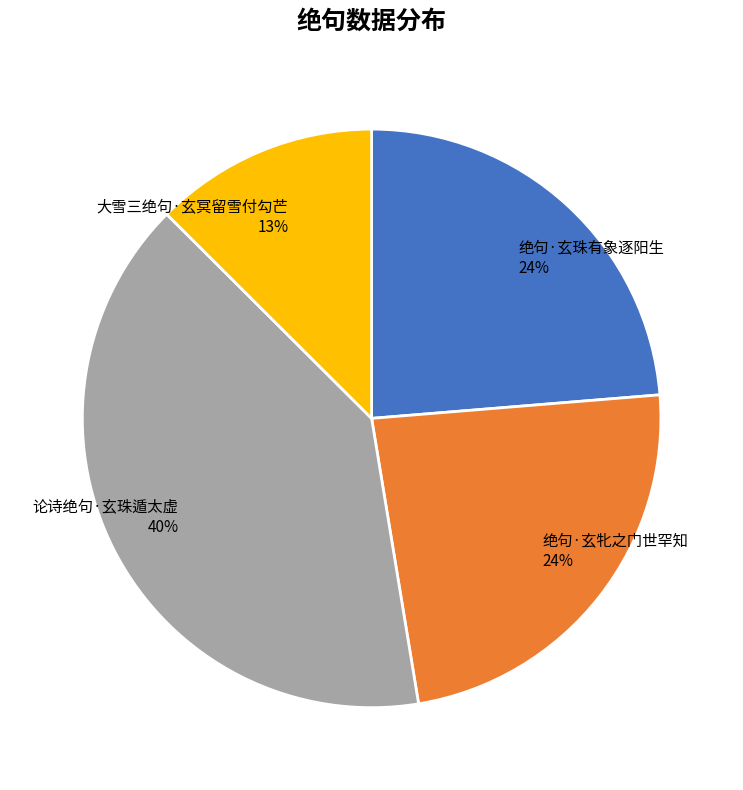

How many segments does this pie chart have?

4